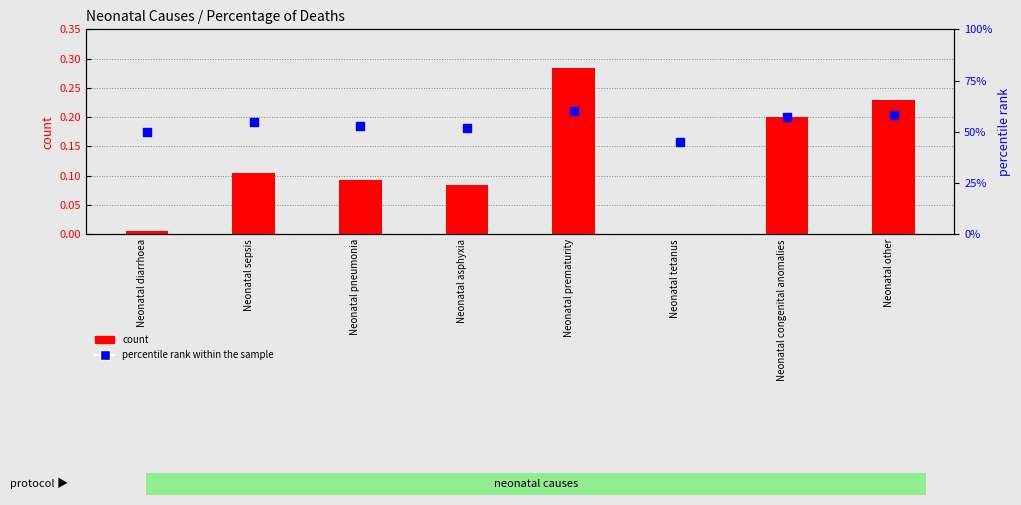

Which series has the largest Y range (max minus min)?

count